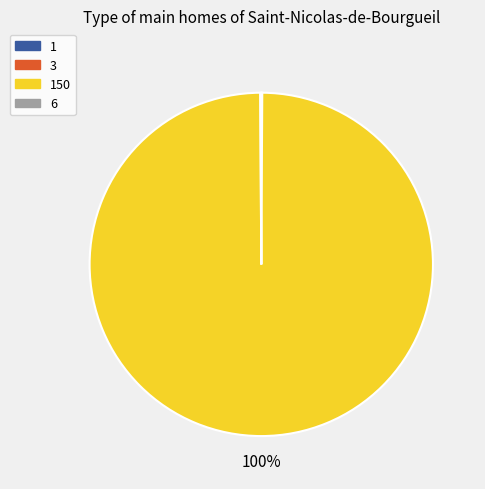

Is there any slice that represents more than half of the pie?

Yes